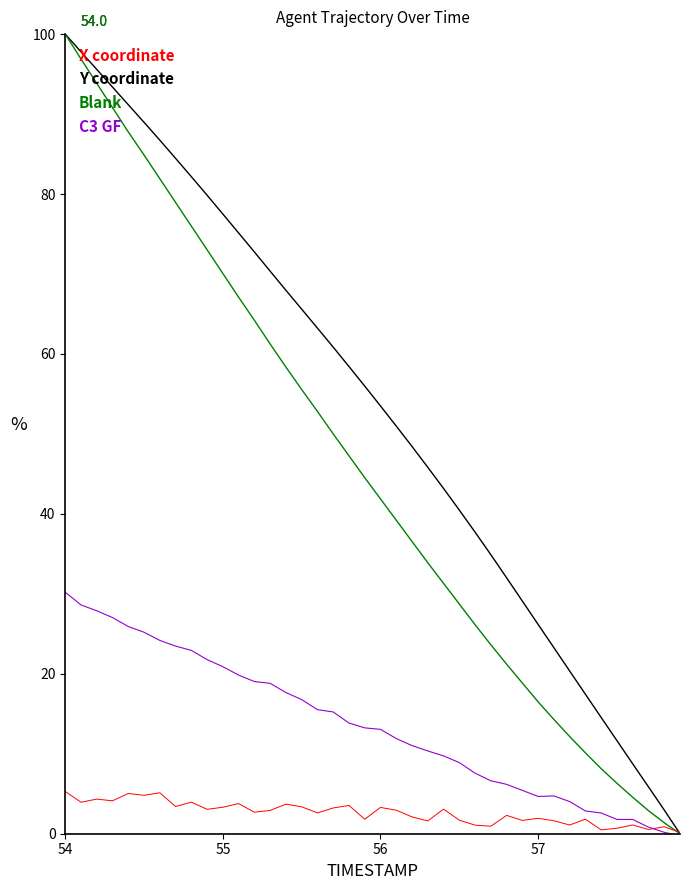

What is the average value of the Blank series?

2.6